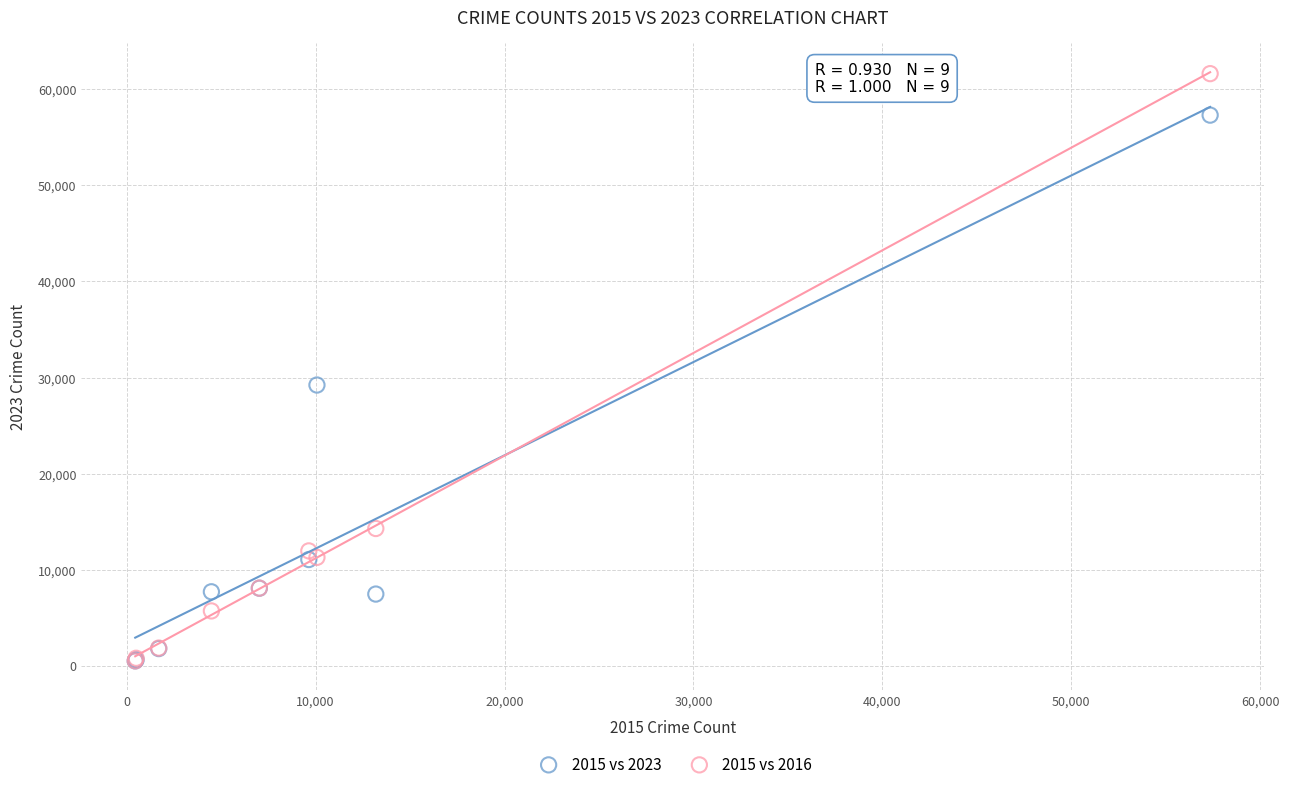

What are all the series names shown in the legend?

2015 vs 2023, 2015 vs 2016